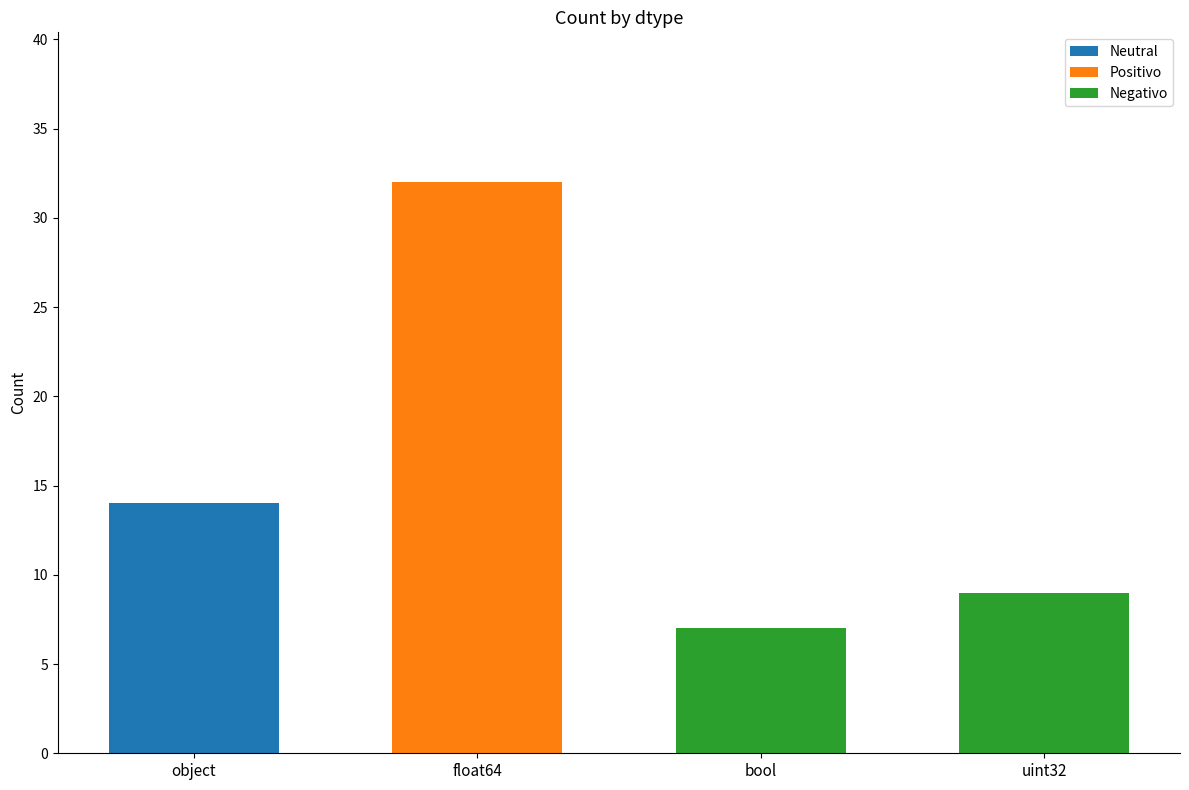

What is the maximum value for Negativo?

9